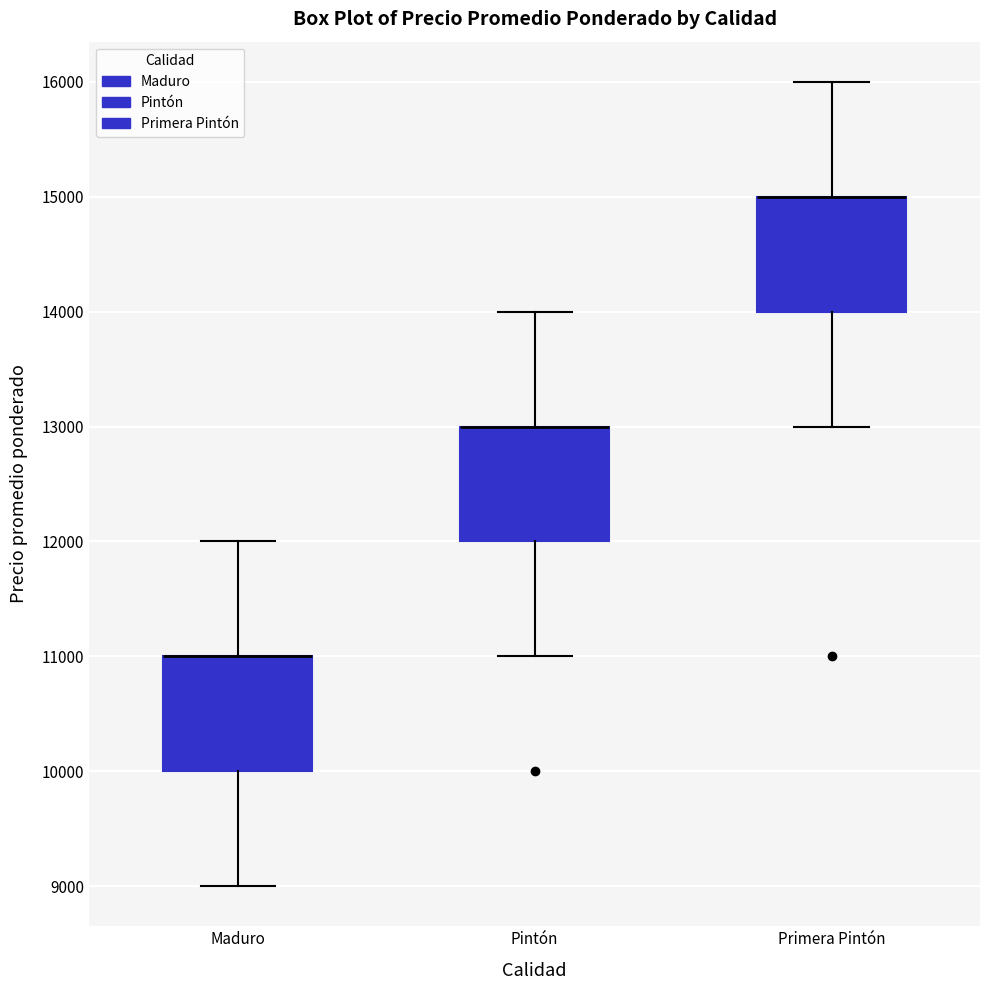

Where does the lower whisker of the box for Pintón end on the y-axis? The values are not printed on the chart, so give them approximately, as read against the axis.

11000